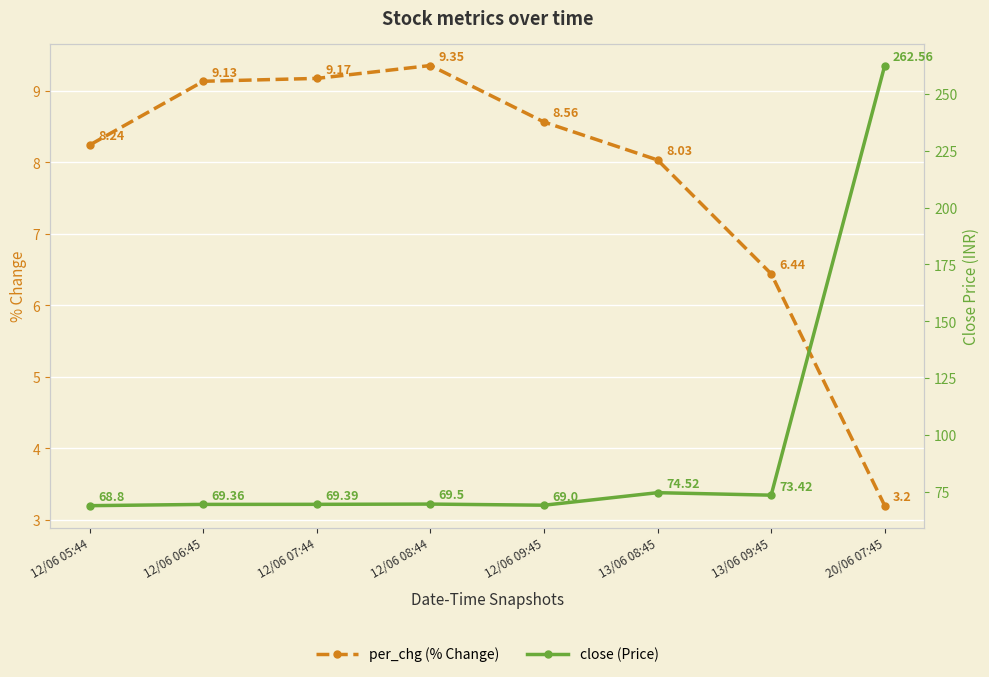

Where is the first local maximum for per_chg (% Change)?

12/06 08:44